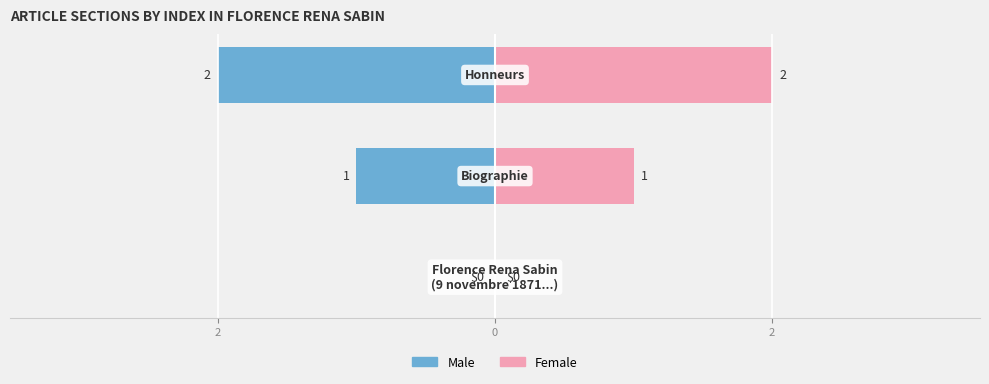

Rank the series by their maximum value, from lowest to highest.

Male, Female